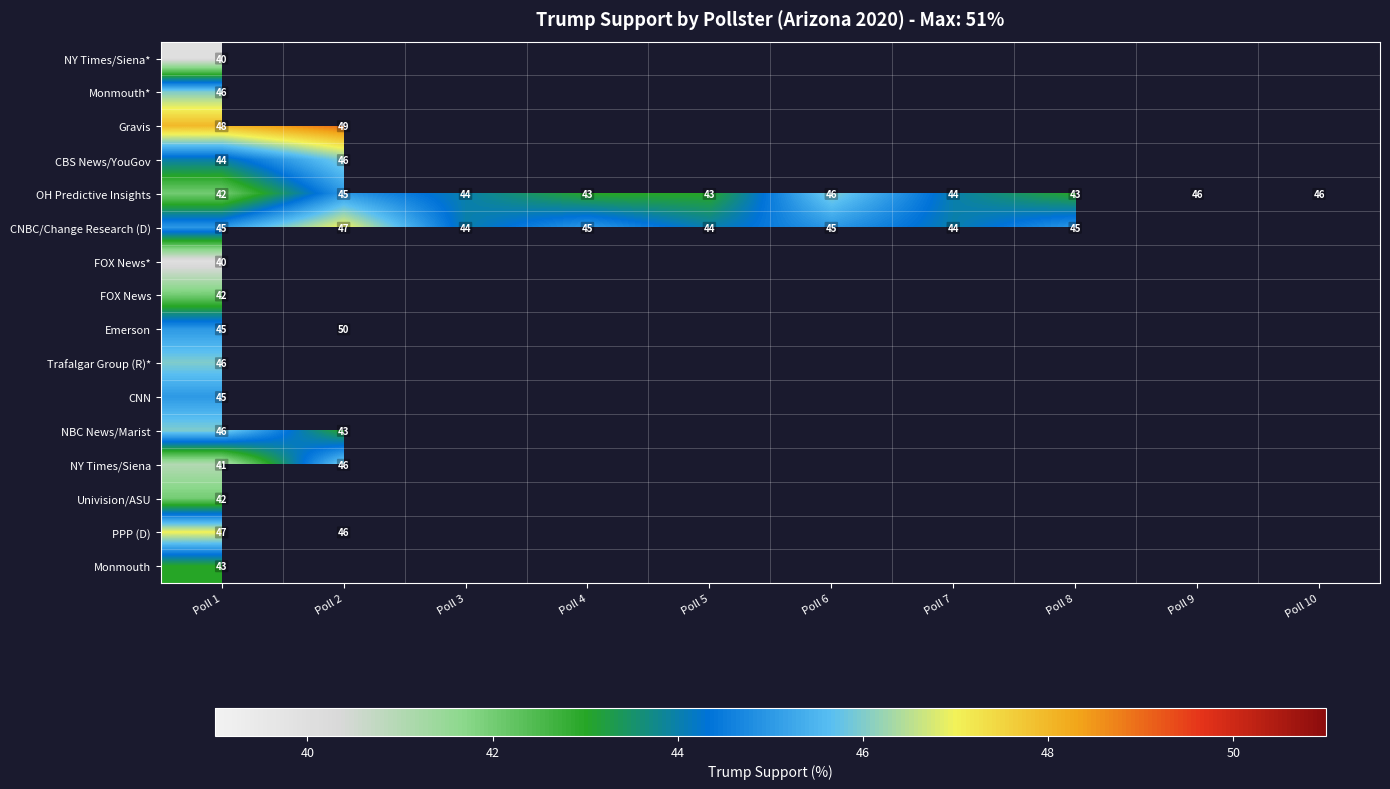

Is it true that CBS News/YouGov equals 18 at Poll 2?

False